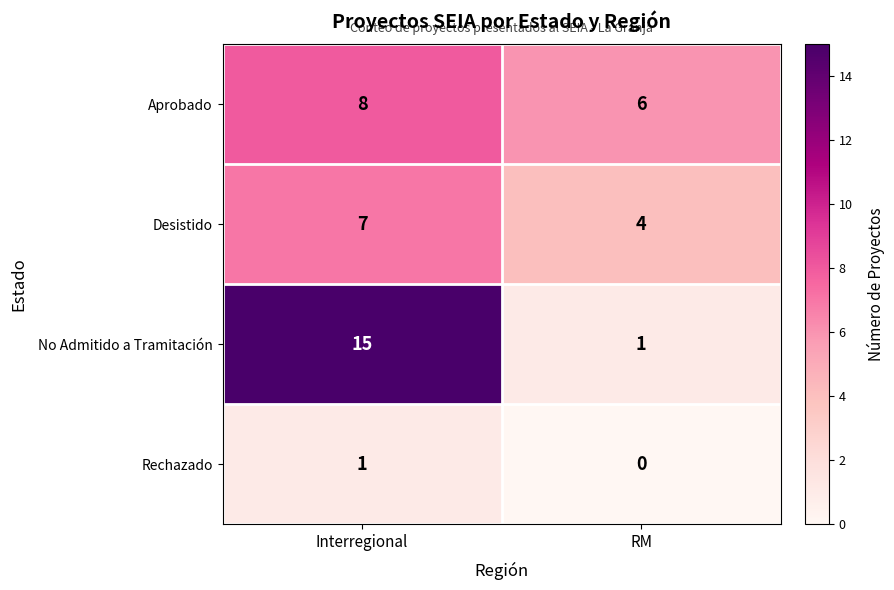

Count the number of data series in this chart.

4